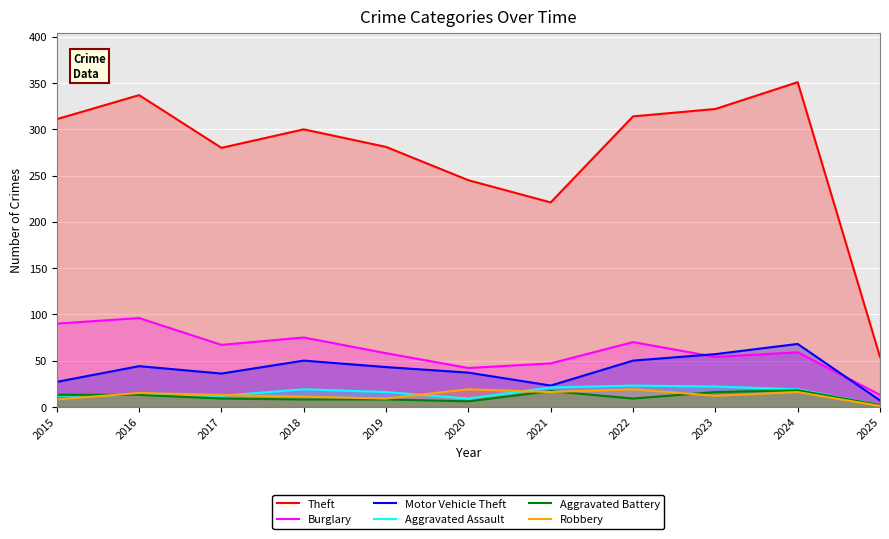

Which category has the lowest value in the Theft series?

2025